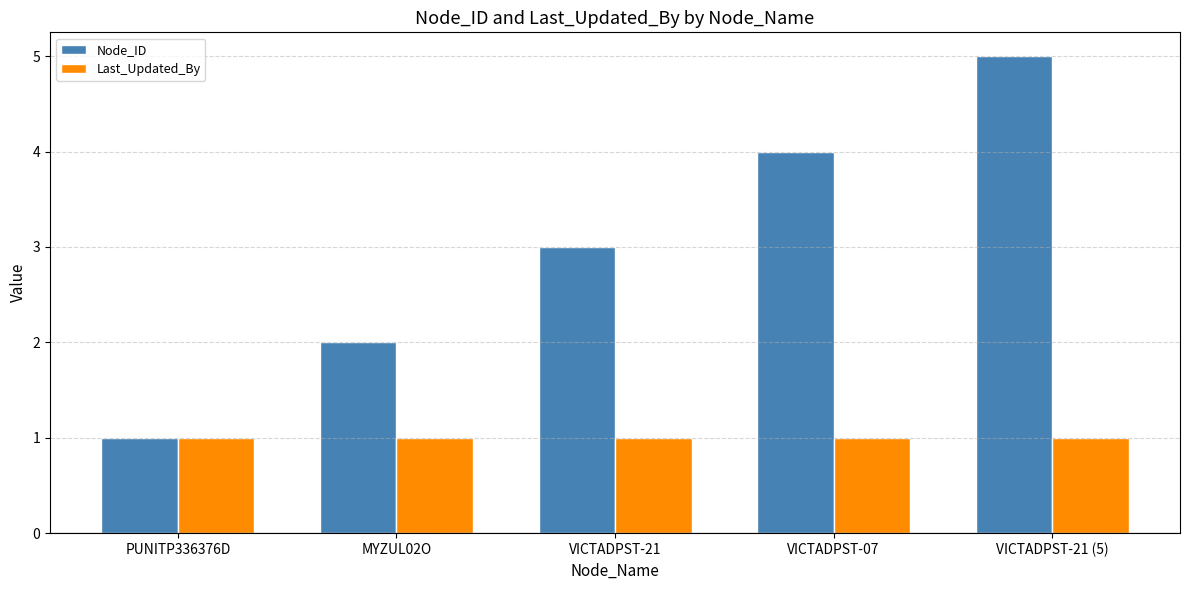

Is the value of Node_ID at VICTADPST-07 greater than the value of Last_Updated_By at VICTADPST-07?

Yes